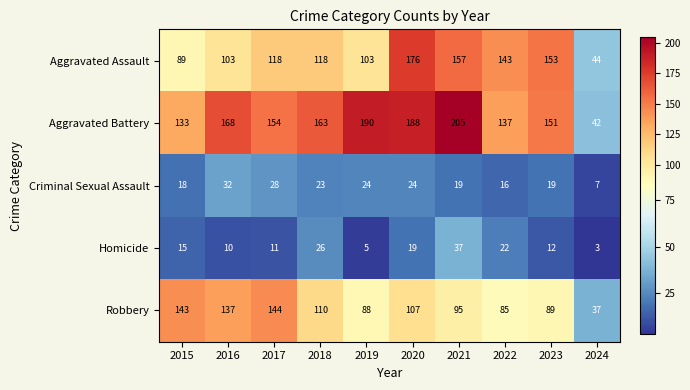

The value of Criminal Sexual Assault at 2016 is 53. True or false?

False